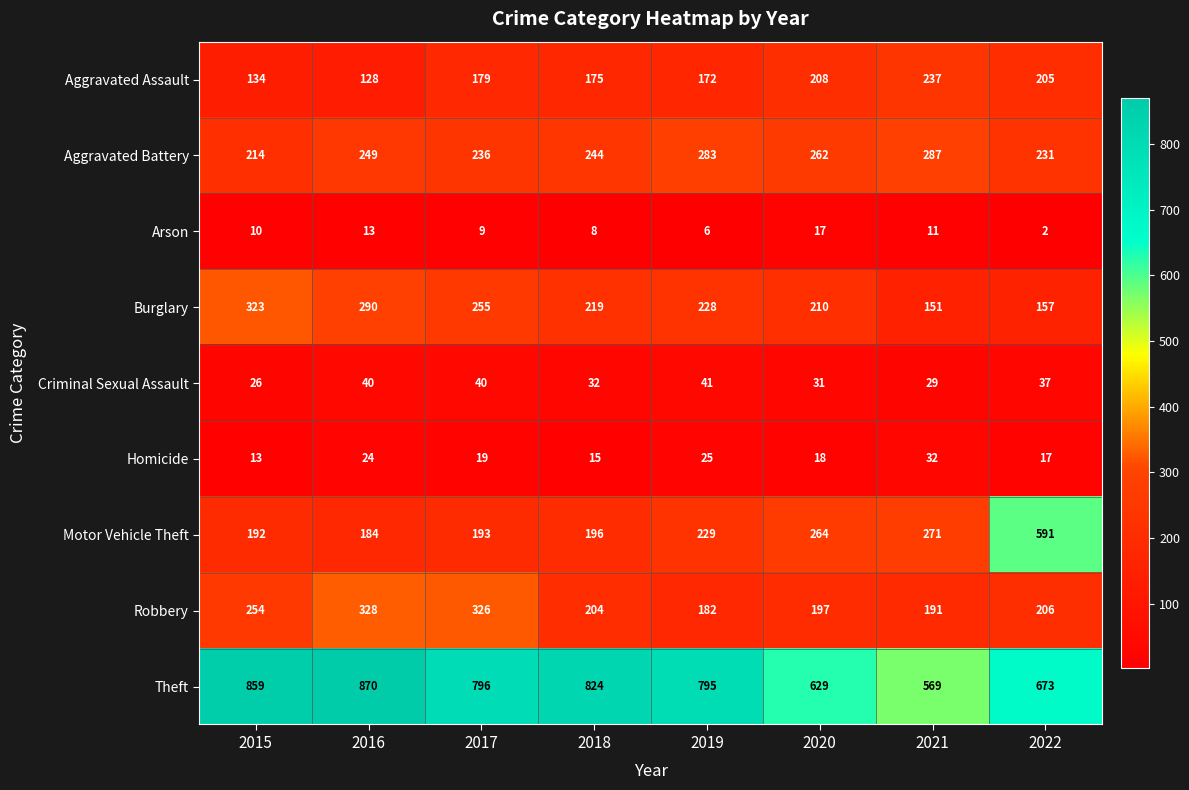

What is the sum of the Arson values at 2018 and 2020?

25